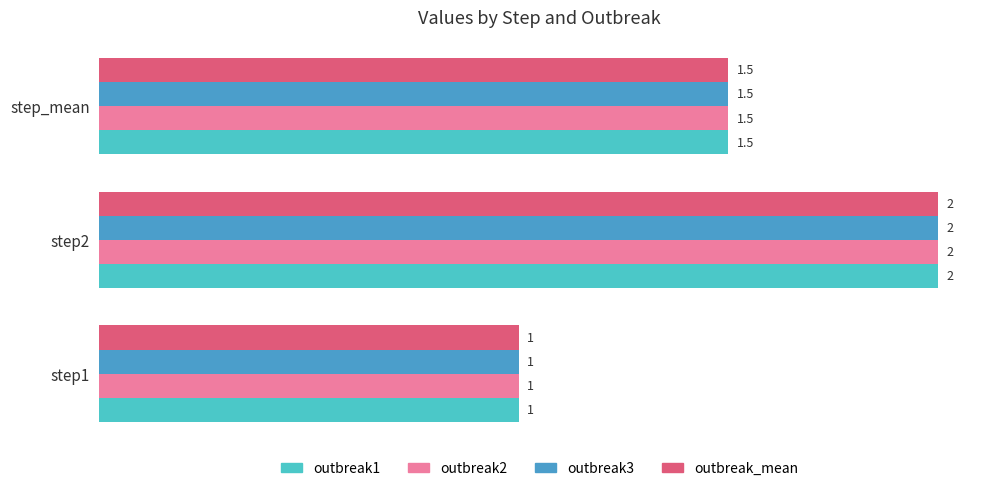

Where is outbreak2 nearest to the value 1?

step1